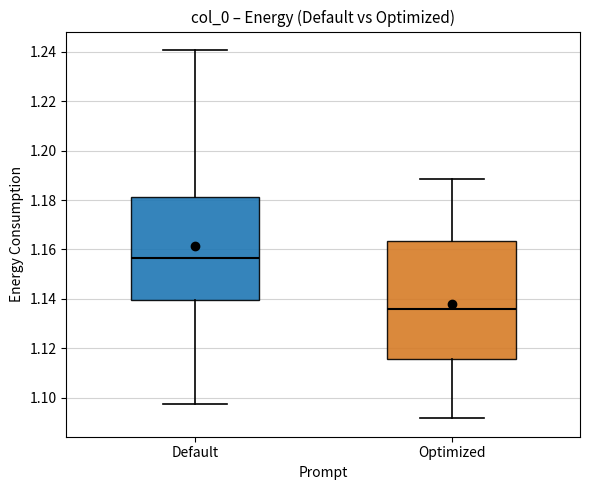

Where is the upper edge of the box for Optimized on the y-axis? The values are not printed on the chart, so give them approximately, as read against the axis.

1.164